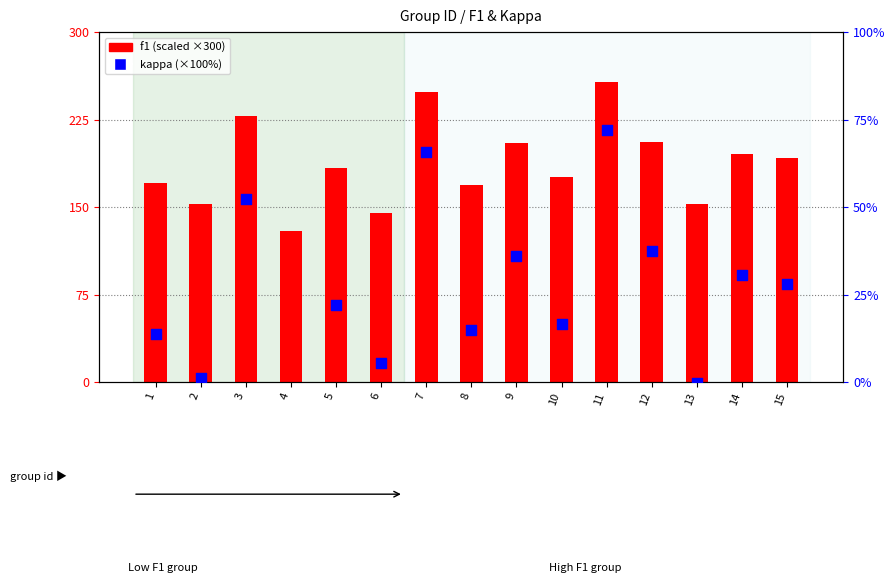

Which series reaches the minimum Y coordinate?

kappa (×100%)